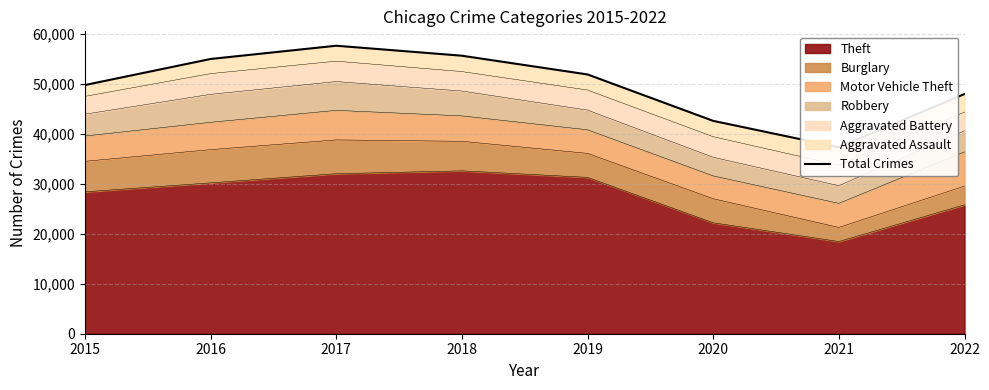

At which label does the data first exceed 51940?

2016